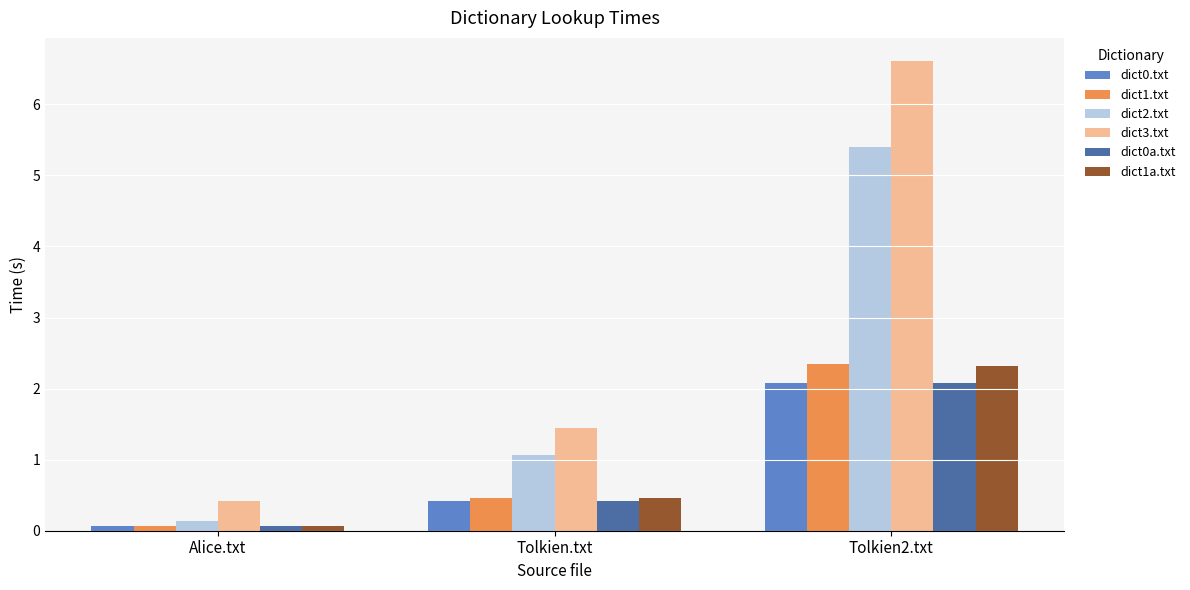

How many series are shown in this chart?

6